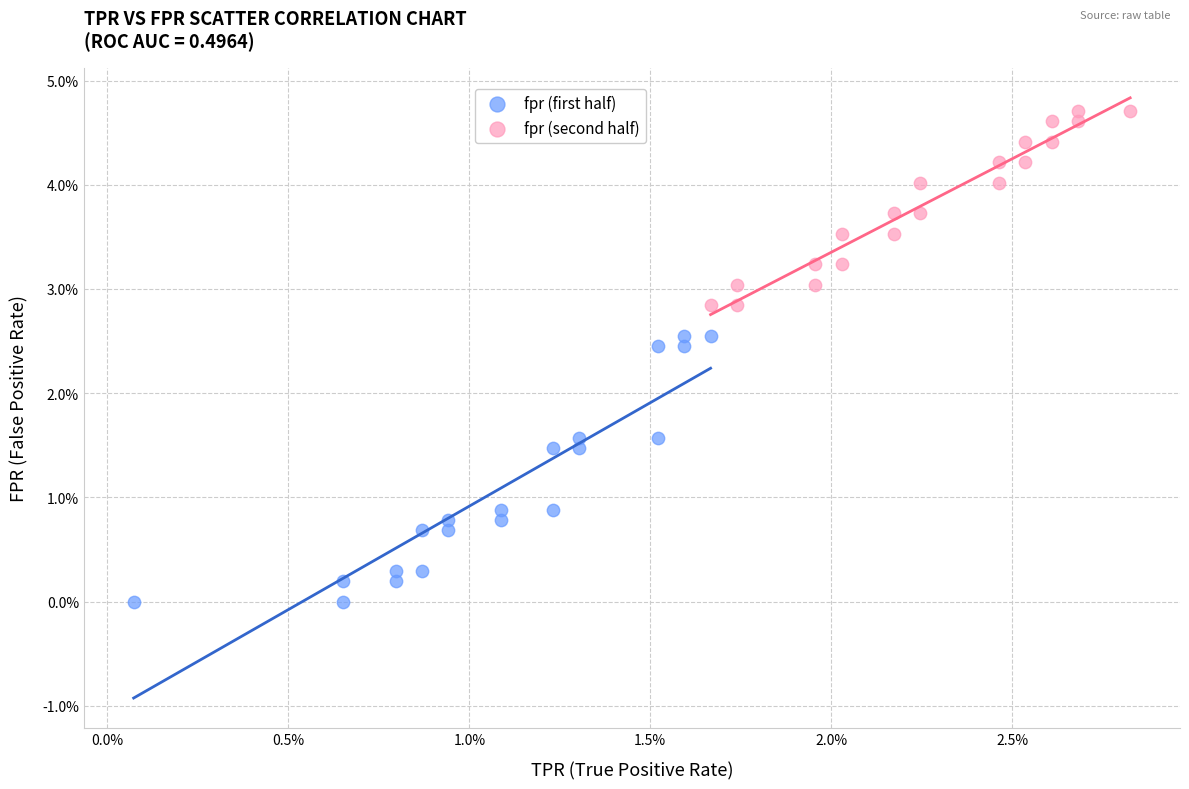

Which series reaches the minimum Y coordinate?

fpr (first half)